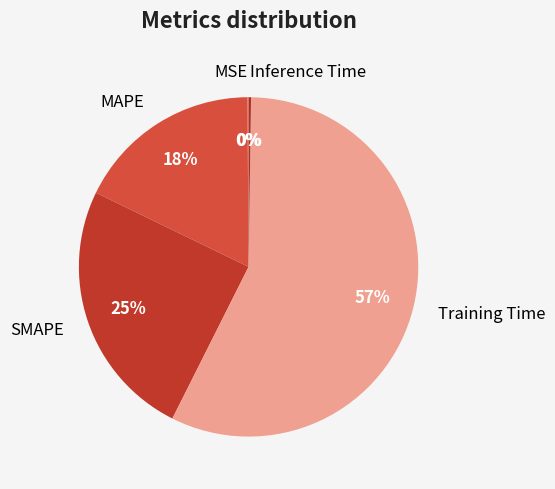

To the nearest percent, what percentage of the pie is Training Time?

57%